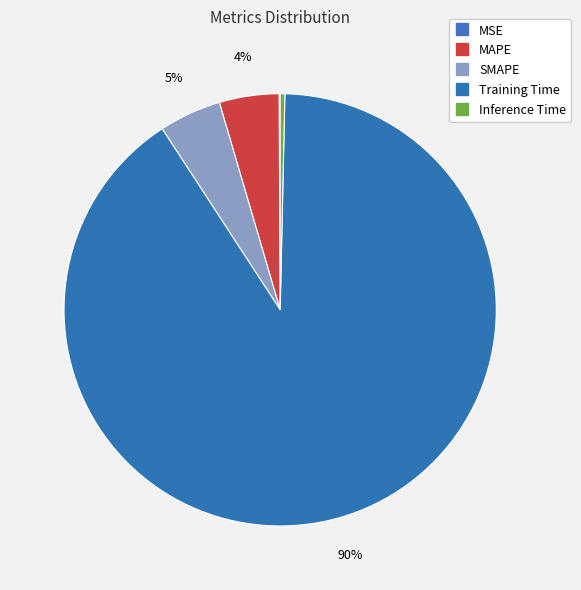

To the nearest percent, what portion does SMAPE represent?

5%